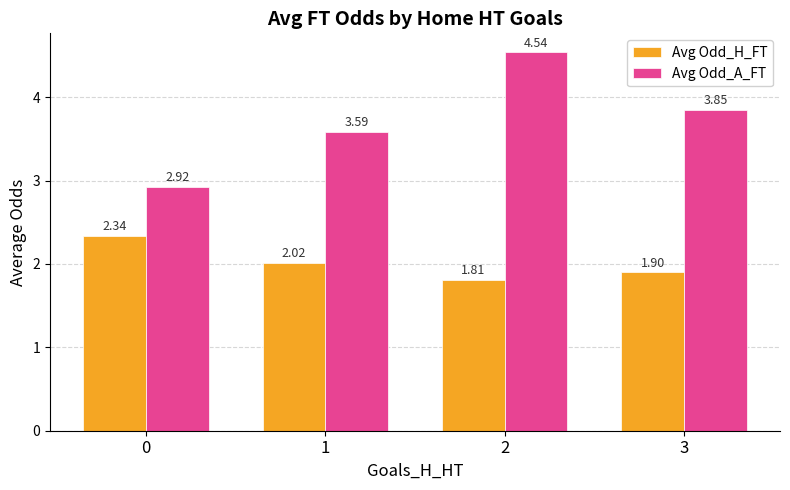

What is the difference between the highest and lowest values at 1?

1.6